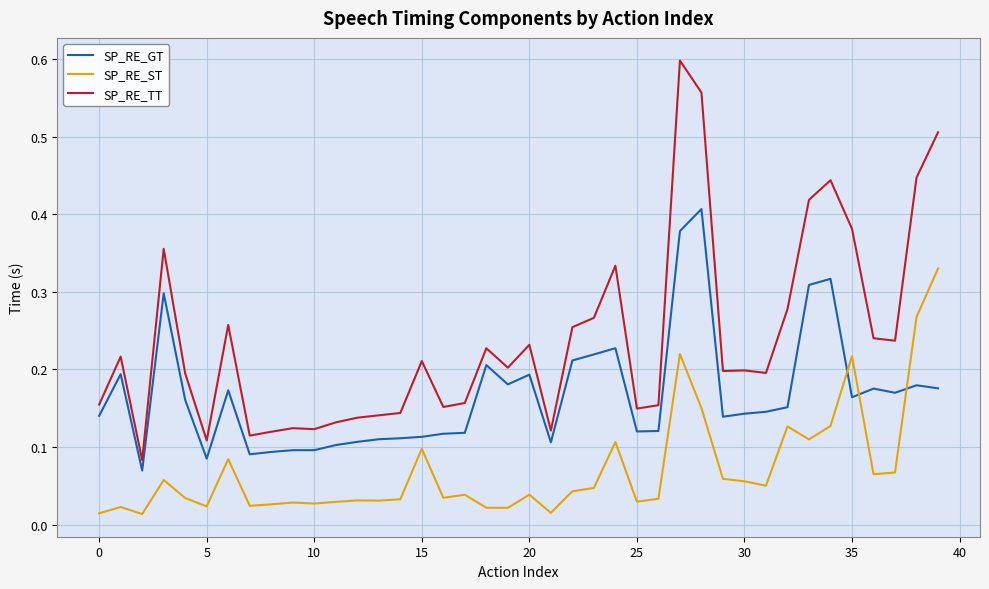

Is this an area chart (filled region under the line)?

No